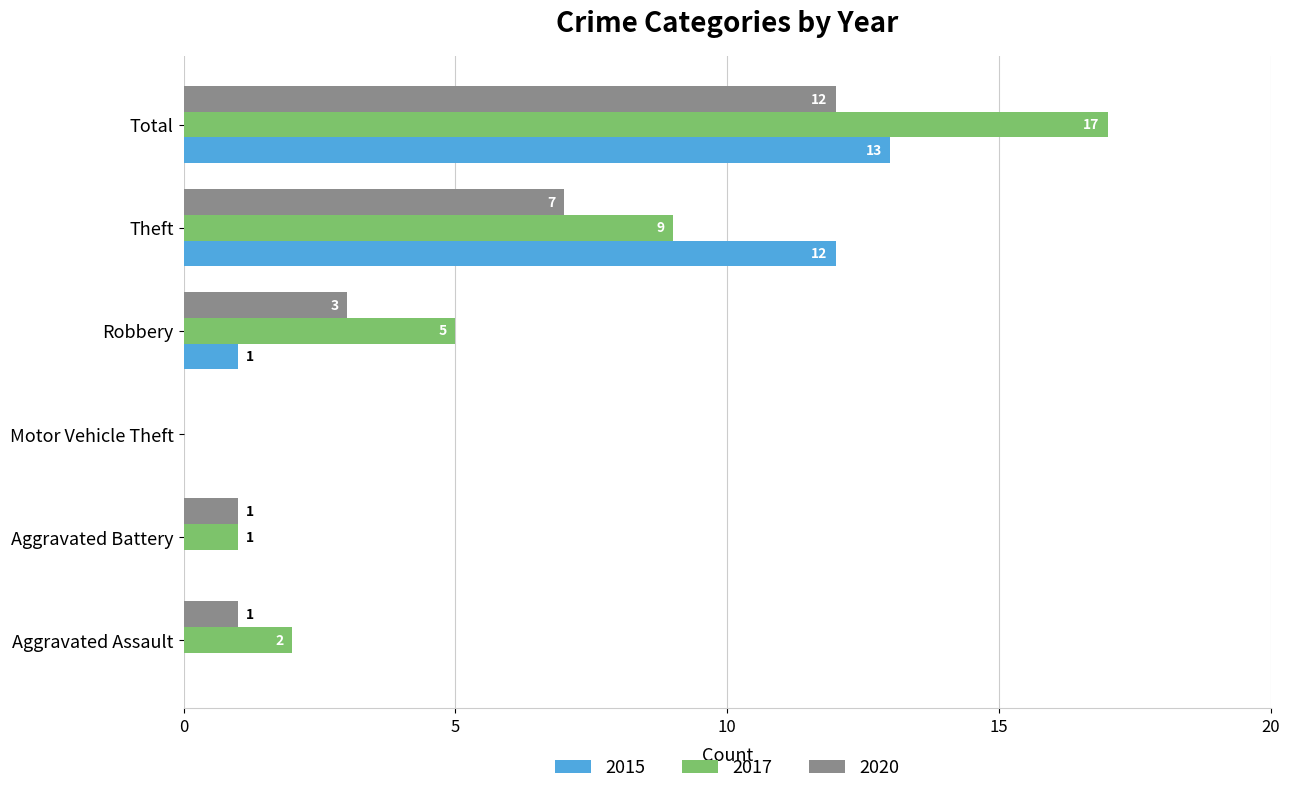

What is the spread (max minus min) of values at Aggravated Battery?

1